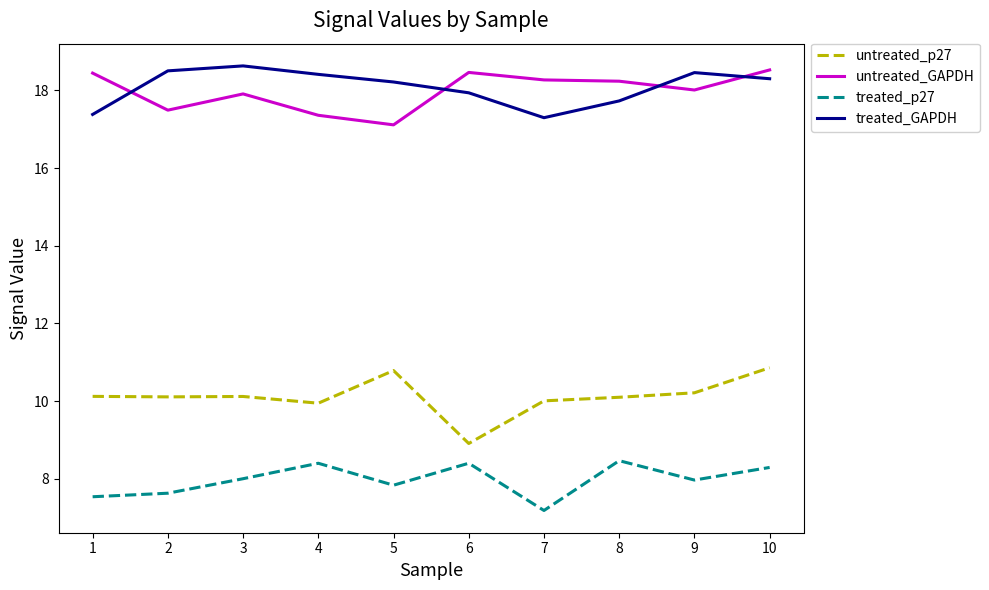

Which series has the largest total across all categories?

treated_GAPDH